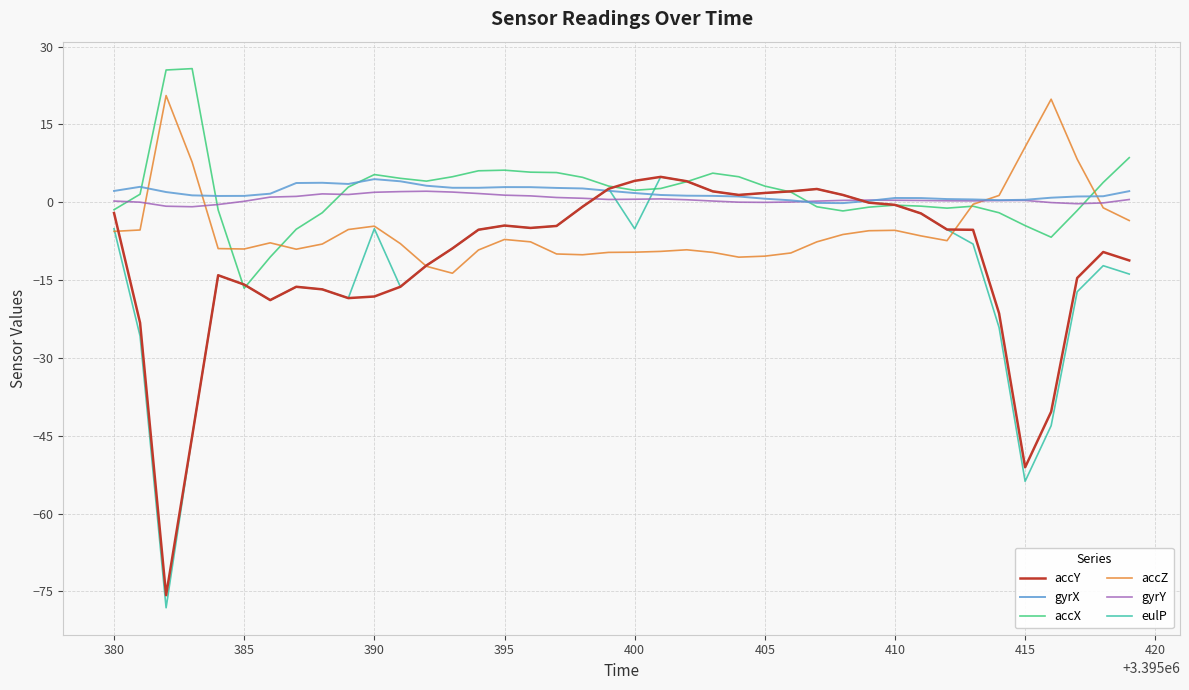

What is the maximum value for accY?

4.9